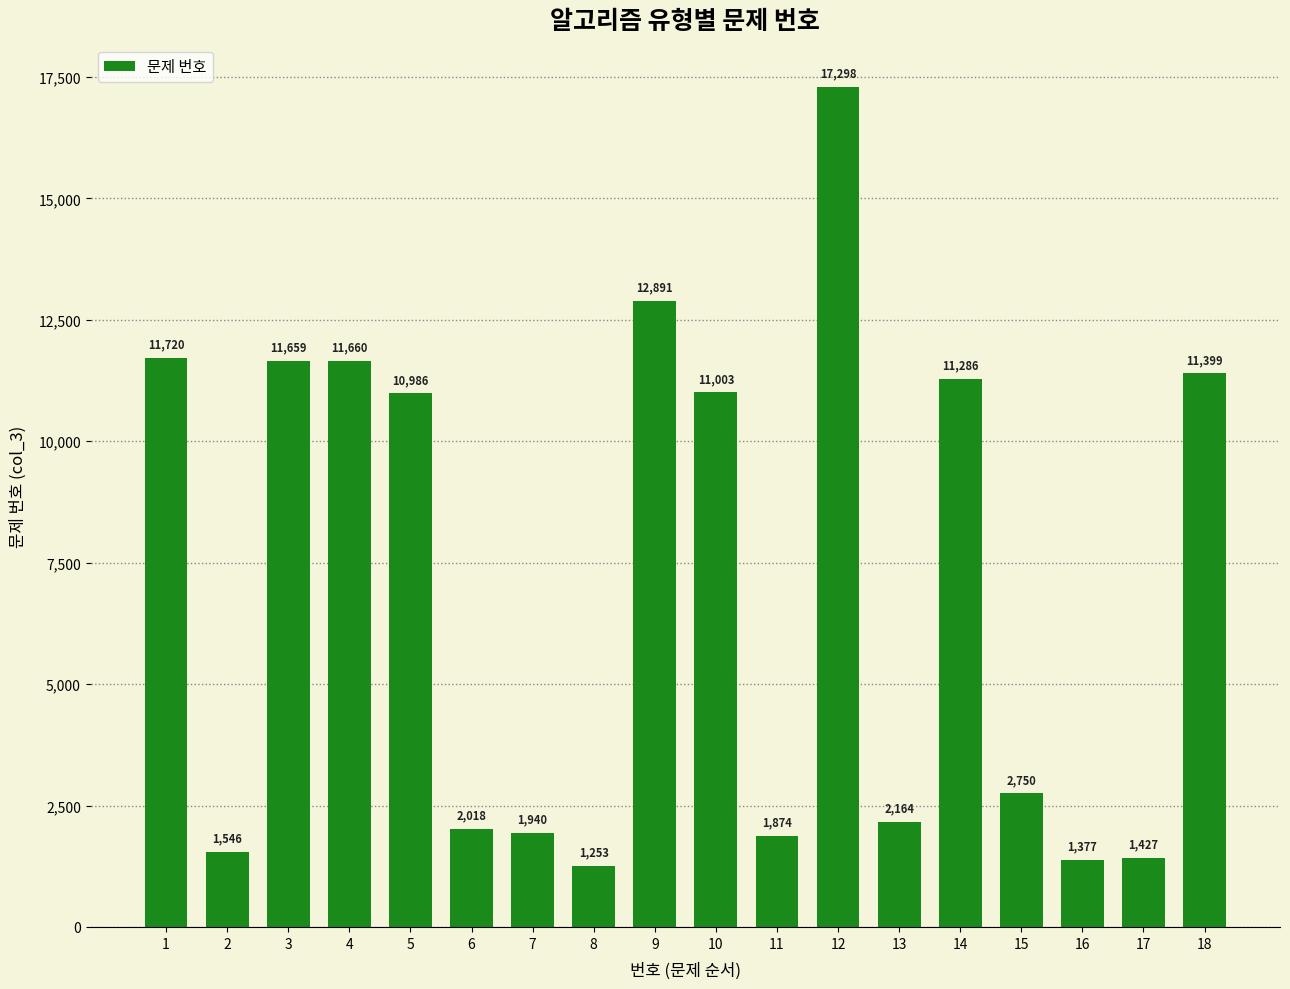

How many values are below 10986?

9